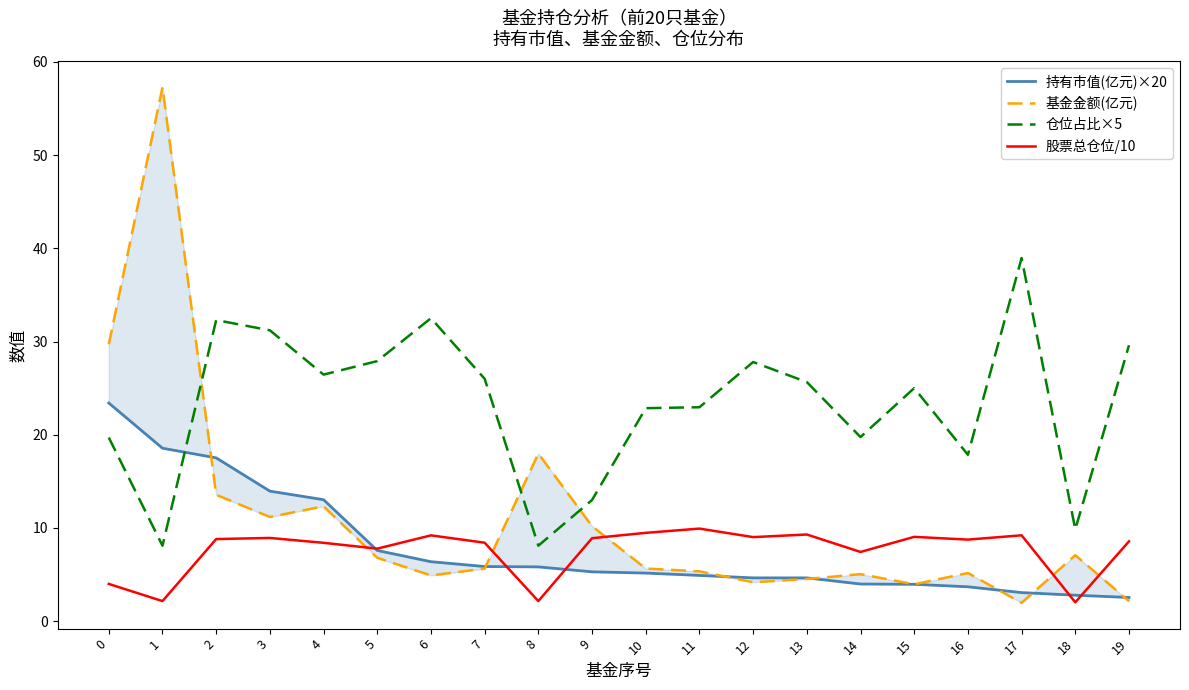

At how many categories does at least one series exceed 10?

19